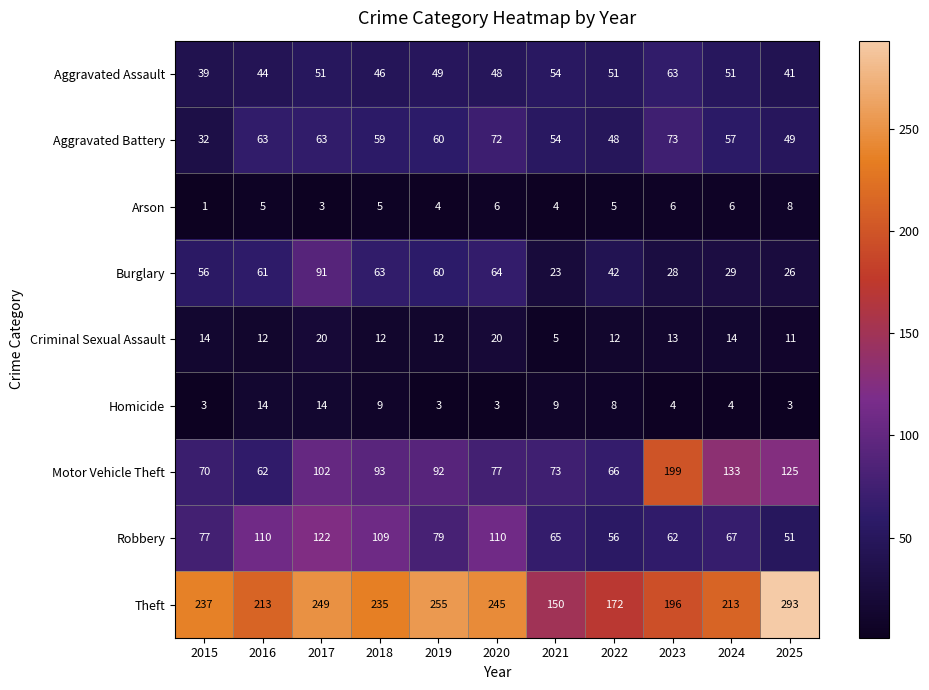

What is the difference between the second highest and second lowest values in the Robbery series?

54